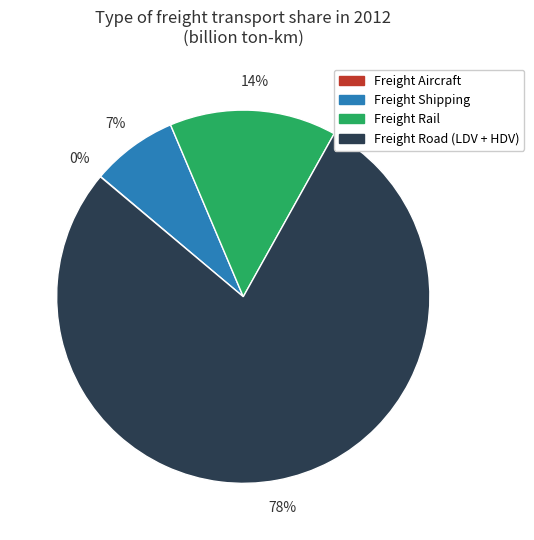

Is the sum of Freight Road (LDV + HDV) and Freight Rail greater than half?

Yes